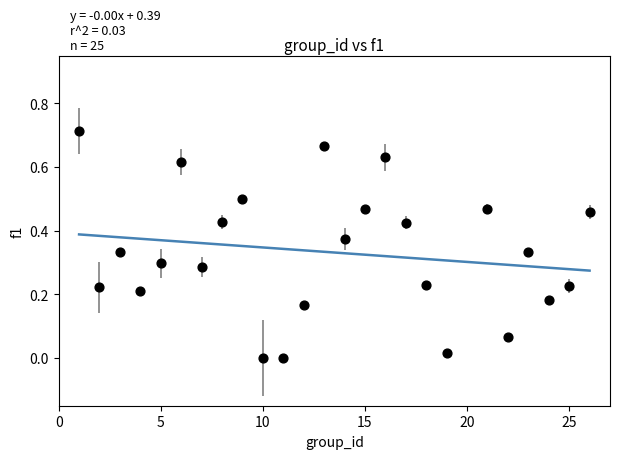

What is the range of X values (max minus min)?

25.0